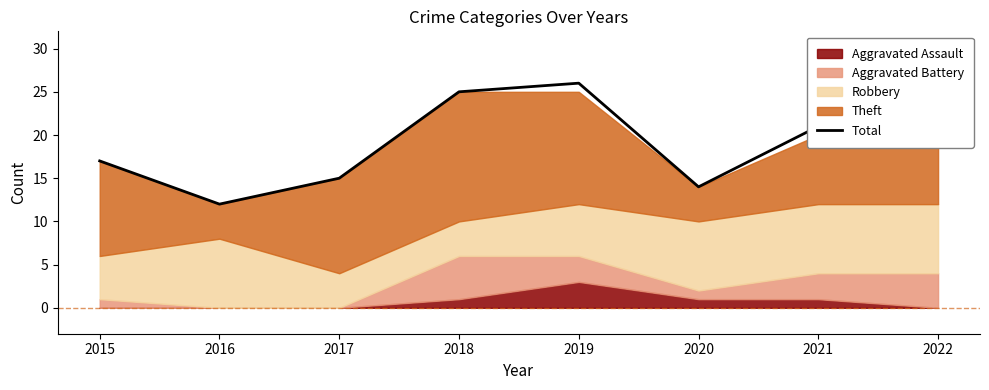

At which label does the data first exceed 21?

2018